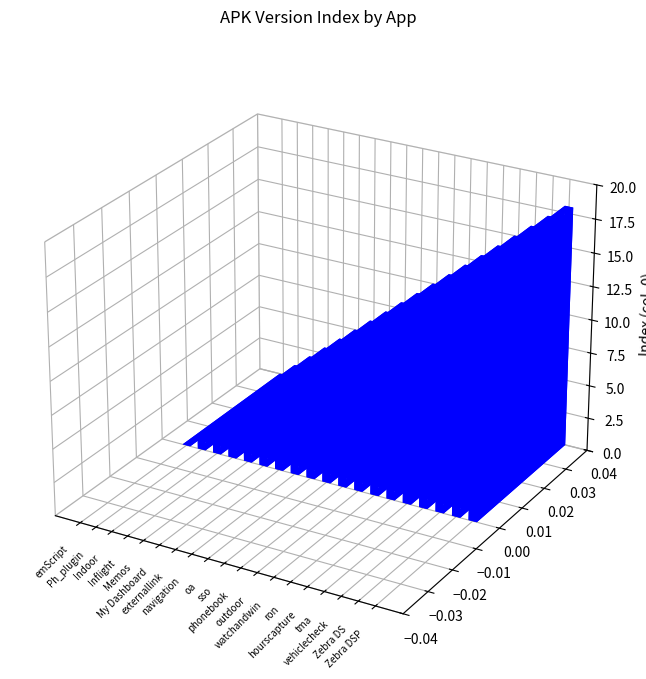

List the labels in order of value, largest first.

Zebra DSP, Zebra DS, vehiclecheck, tma, hourscapture, ron, watchandwin, outdoor, phonebook, sso, oa, navigation, externallink, My Dashboard, Memos, Inflight, Indoor, Ph_plugin, emScript